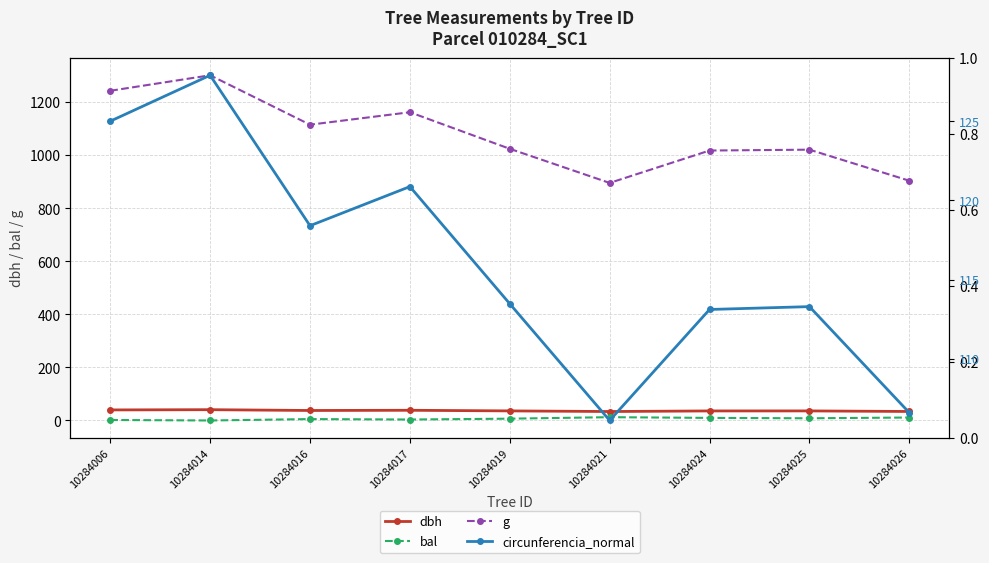

List the labels in order of circunferencia_normal value, largest first.

10284014, 10284006, 10284017, 10284016, 10284019, 10284025, 10284024, 10284026, 10284021